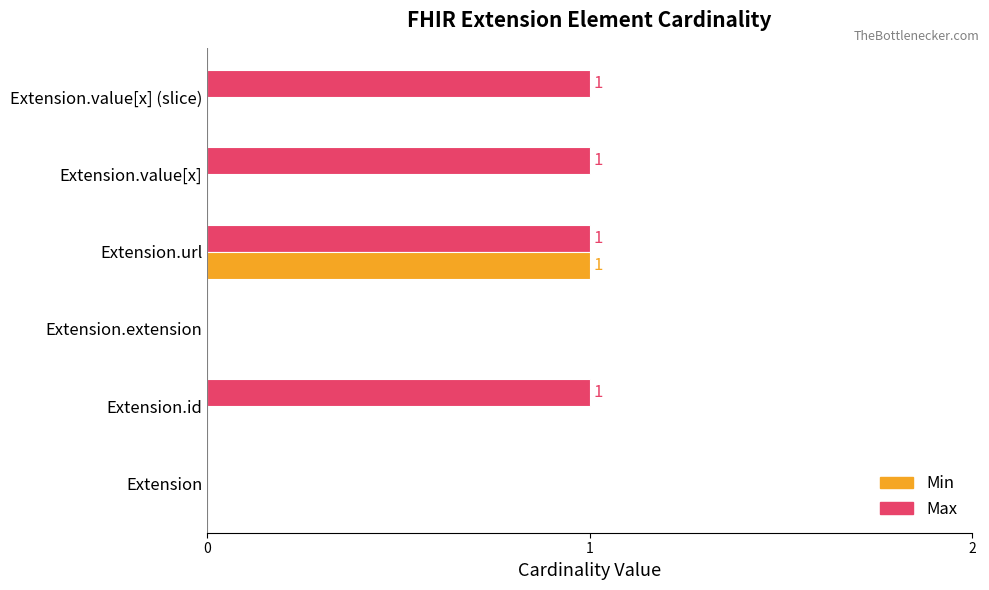

How many Min values are between 0 and 1?

6